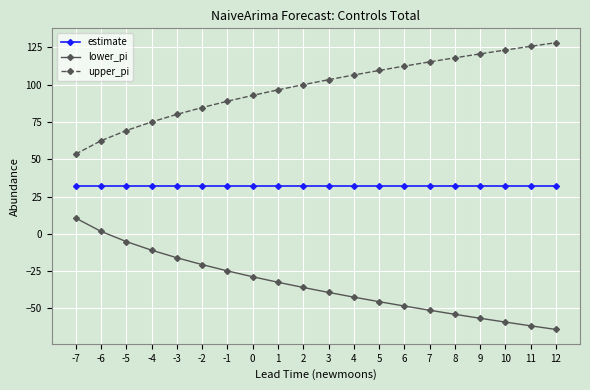

What is the value of the lower_pi point at the 9th from the left?

-32.5